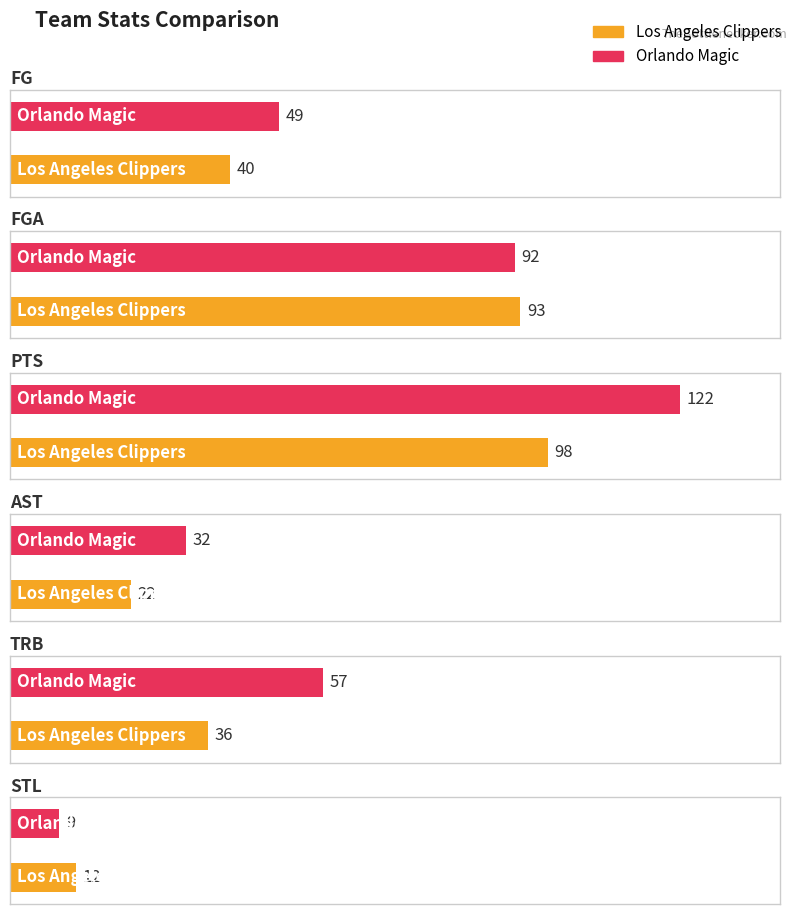

What is the maximum value for PTS?

122